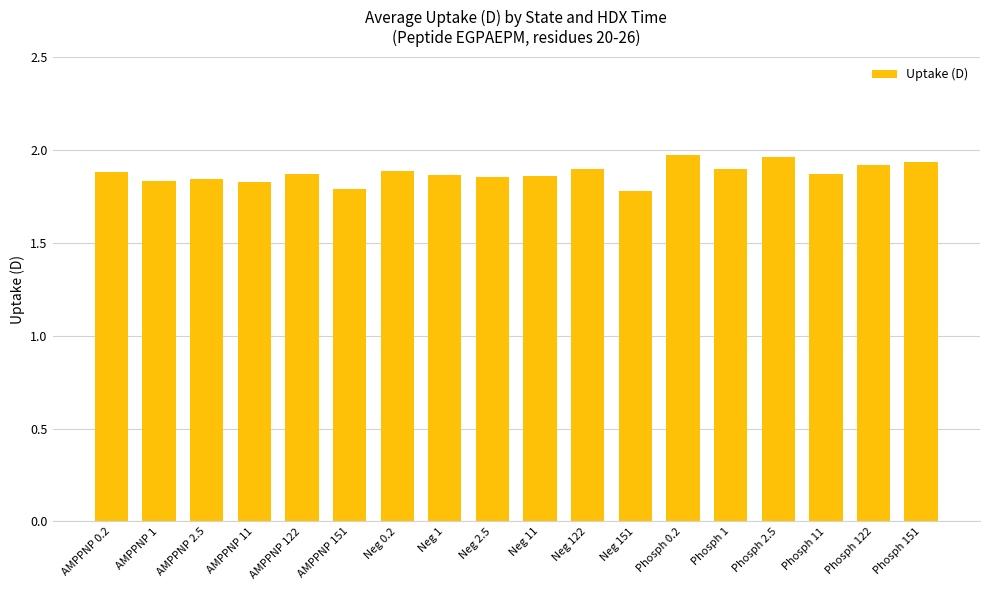

What is the change in value from AMPPNP 151 to Phosph 151?

+0.1